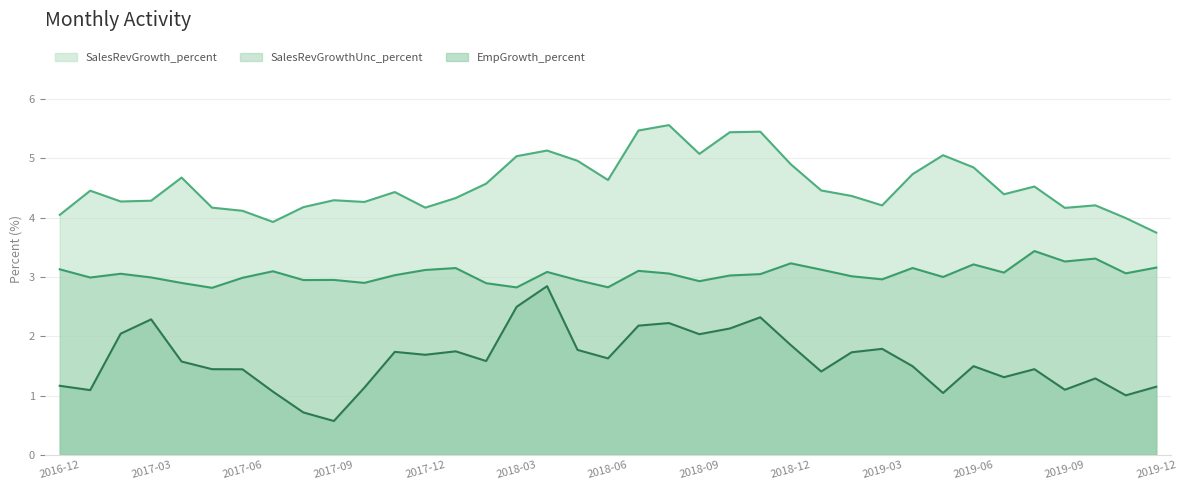

Reading left to right, extract all data points from this chart.

SalesRevGrowth_percent: 2016-12=4.0	2017-01=4.5	2017-02=4.3	2017-03=4.3	2017-04=4.7	2017-05=4.2	2017-06=4.1	2017-07=3.9	2017-08=4.2	2017-09=4.3	2017-10=4.3	2017-11=4.4	2017-12=4.2	2018-01=4.3	2018-02=4.6	2018-03=5.0	2018-04=5.1	2018-05=5.0	2018-06=4.6	2018-07=5.5	2018-08=5.6	2018-09=5.1	2018-10=5.4	2018-11=5.5	2018-12=4.9	2019-01=4.5	2019-02=4.4	2019-03=4.2	2019-04=4.7	2019-05=5.1	2019-06=4.8	2019-07=4.4	2019-08=4.5	2019-09=4.2	2019-10=4.2	2019-11=4.0	2019-12=3.7
SalesRevGrowthUnc_percent: 2016-12=3.1	2017-01=3.0	2017-02=3.1	2017-03=3.0	2017-04=2.9	2017-05=2.8	2017-06=3.0	2017-07=3.1	2017-08=2.9	2017-09=3.0	2017-10=2.9	2017-11=3.0	2017-12=3.1	2018-01=3.1	2018-02=2.9	2018-03=2.8	2018-04=3.1	2018-05=2.9	2018-06=2.8	2018-07=3.1	2018-08=3.1	2018-09=2.9	2018-10=3.0	2018-11=3.0	2018-12=3.2	2019-01=3.1	2019-02=3.0	2019-03=3.0	2019-04=3.2	2019-05=3.0	2019-06=3.2	2019-07=3.1	2019-08=3.4	2019-09=3.3	2019-10=3.3	2019-11=3.1	2019-12=3.2
EmpGrowth_percent: 2016-12=1.2	2017-01=1.1	2017-02=2.0	2017-03=2.3	2017-04=1.6	2017-05=1.4	2017-06=1.4	2017-07=1.1	2017-08=0.7	2017-09=0.6	2017-10=1.1	2017-11=1.7	2017-12=1.7	2018-01=1.7	2018-02=1.6	2018-03=2.5	2018-04=2.8	2018-05=1.8	2018-06=1.6	2018-07=2.2	2018-08=2.2	2018-09=2.0	2018-10=2.1	2018-11=2.3	2018-12=1.9	2019-01=1.4	2019-02=1.7	2019-03=1.8	2019-04=1.5	2019-05=1.0	2019-06=1.5	2019-07=1.3	2019-08=1.4	2019-09=1.1	2019-10=1.3	2019-11=1.0	2019-12=1.1